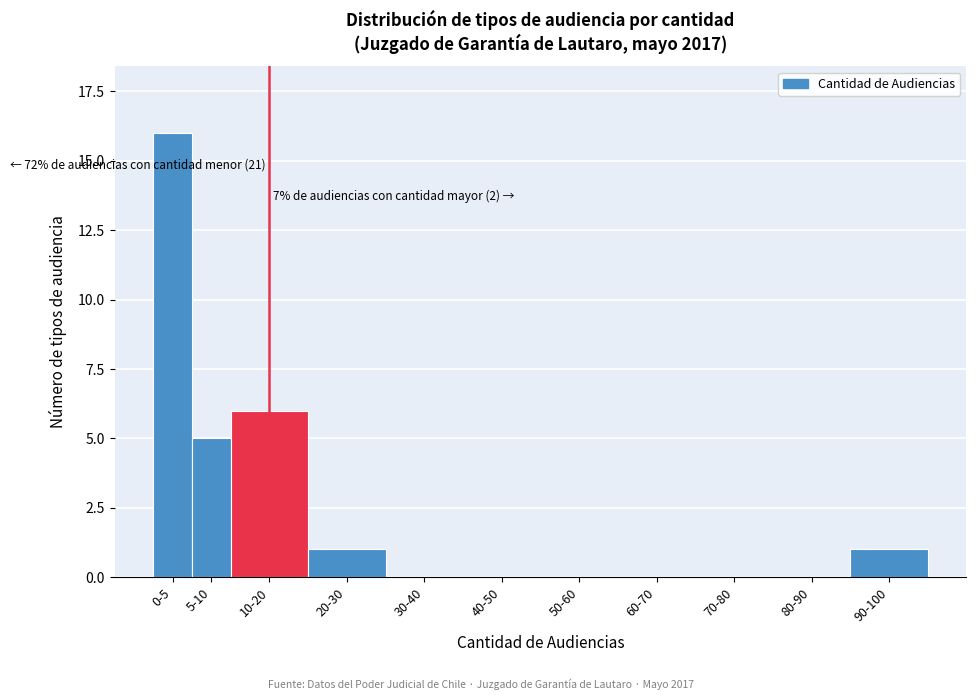

Reading left to right, extract all data points from this chart.

0-5=16	5-10=5	10-20=6	20-30=1	30-40=0	40-50=0	50-60=0	60-70=0	70-80=0	80-90=0	90-100=1